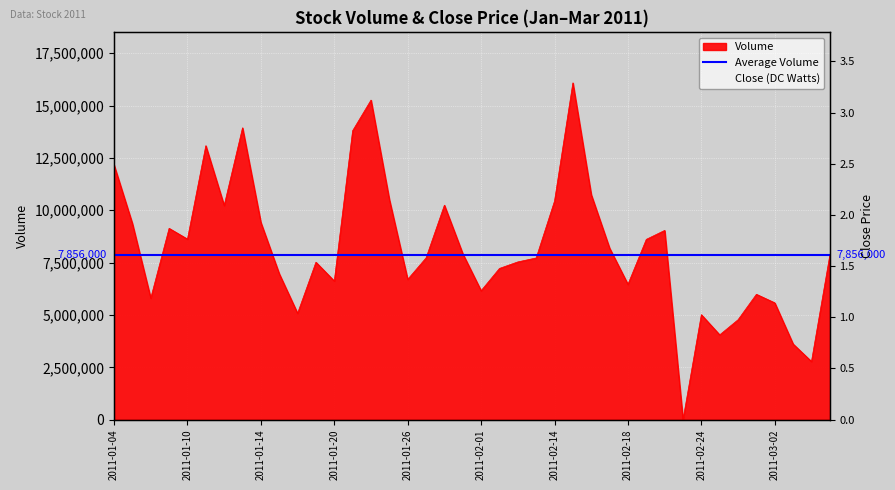

What is the spread (max minus min) of values at 18?

7855997.0